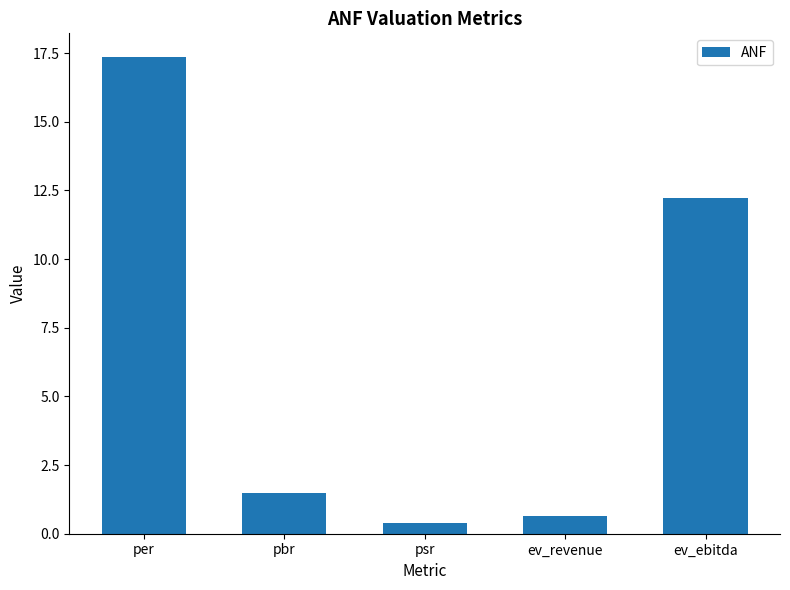

What is the average value?

6.4